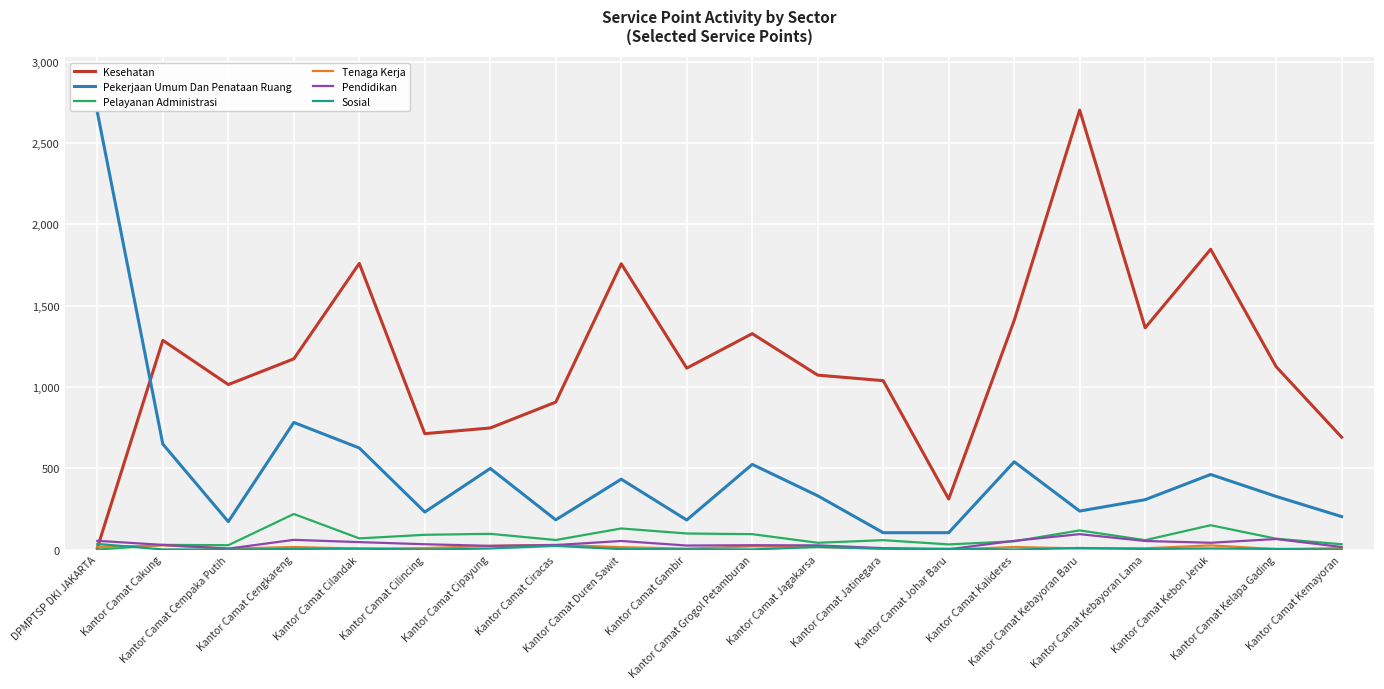

How many series are shown in this chart?

6